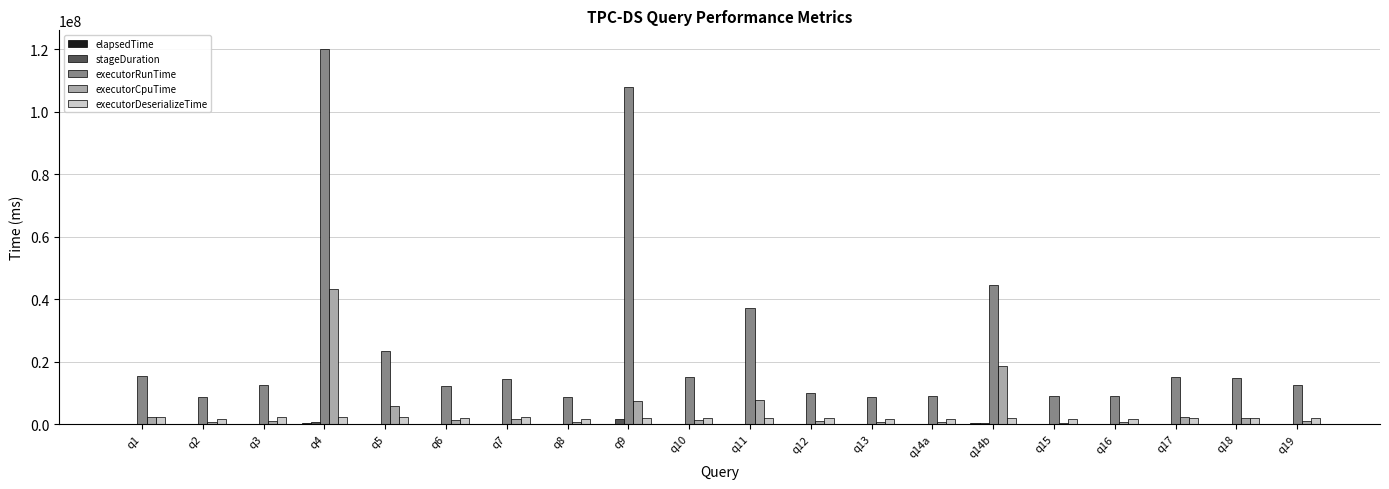

At which category is the sum across all series the highest?

q4